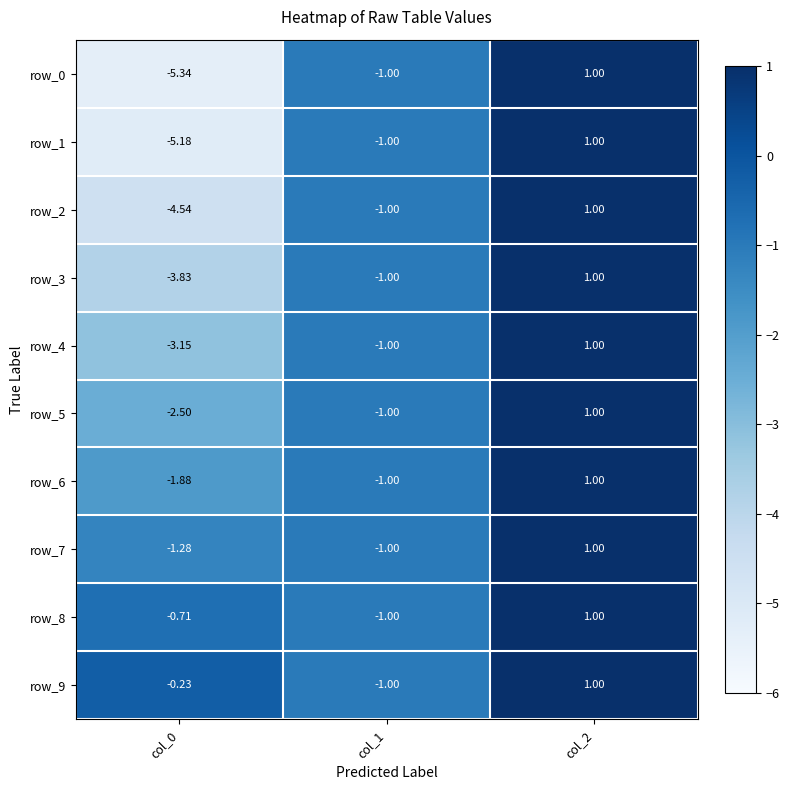

At which label does row_2 first exceed -1?

col_2